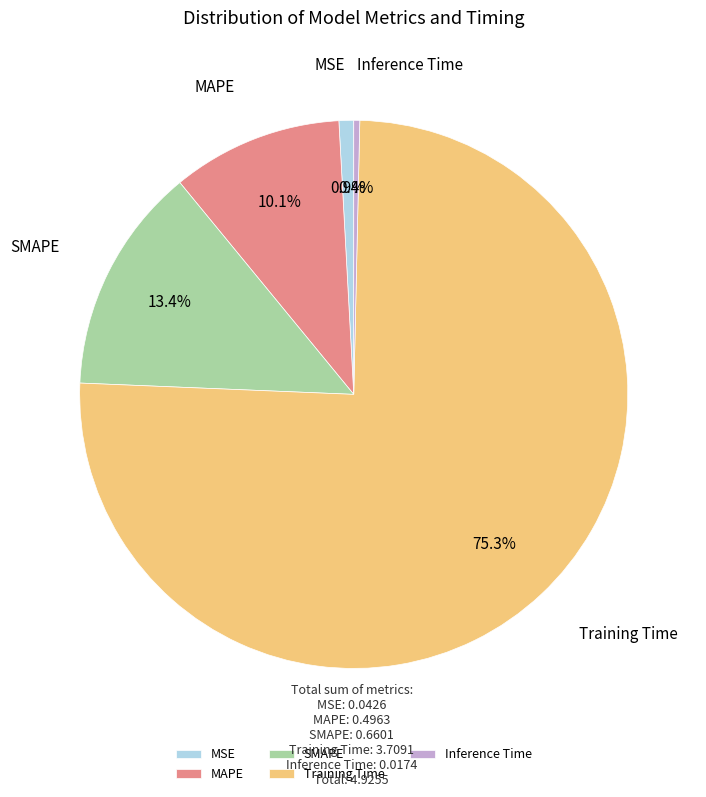

What is the largest slice in the pie chart?

Training Time